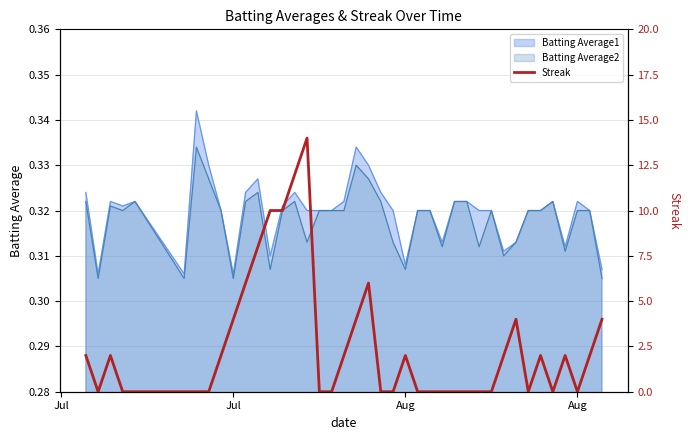

How many points are higher than both their immediate neighbors (excluding endpoints)?

7